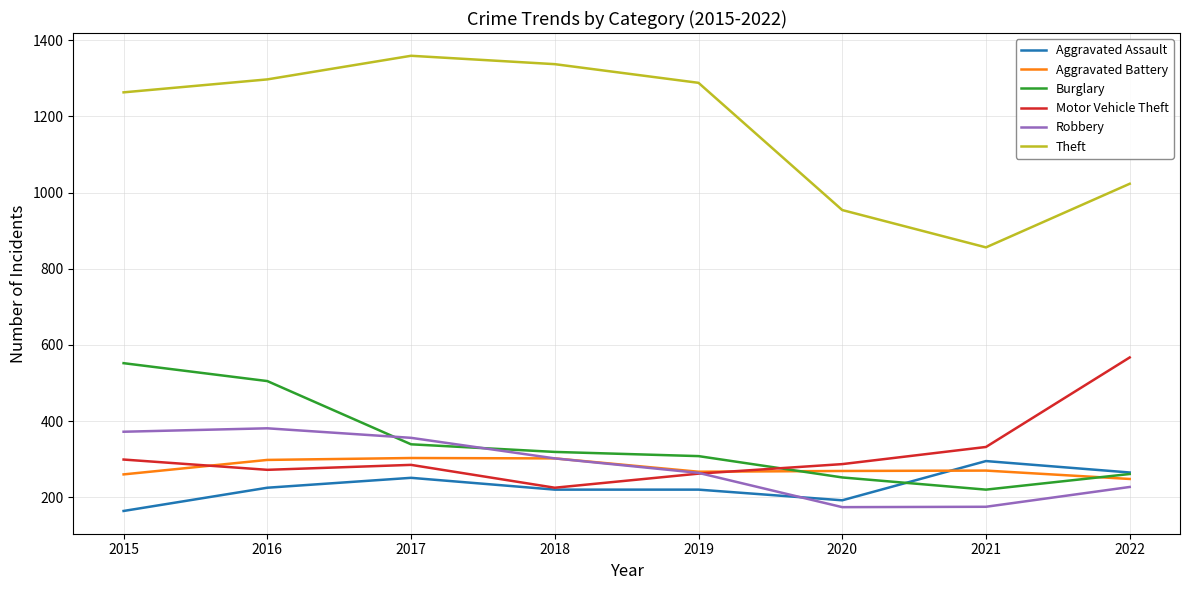

Which series has the largest total across all categories?

Theft